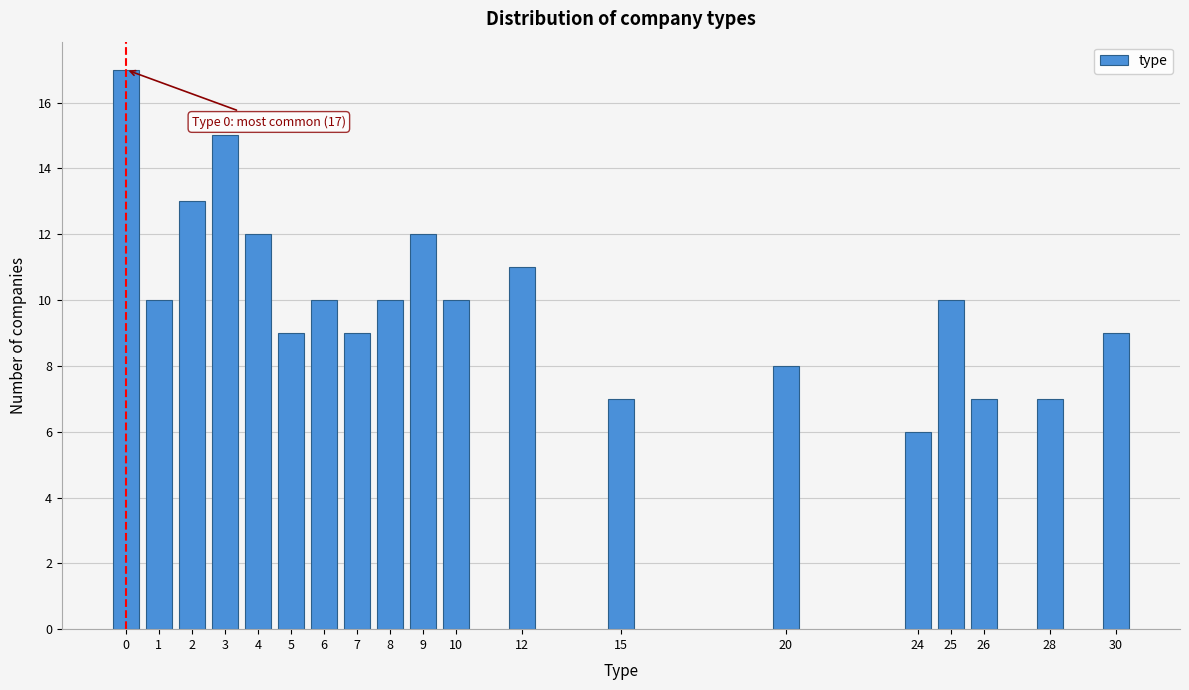

Reading left to right, what are all the values shown in this chart?

0=17	1=10	2=13	3=15	4=12	5=9	6=10	7=9	8=10	9=12	10=10	12=11	15=7	20=8	24=6	25=10	26=7	28=7	30=9